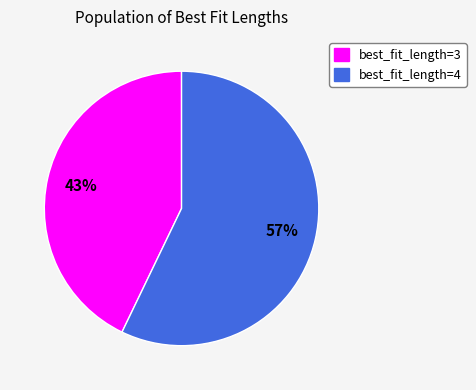

Is the sum of best_fit_length=3 and best_fit_length=4 greater than half?

Yes